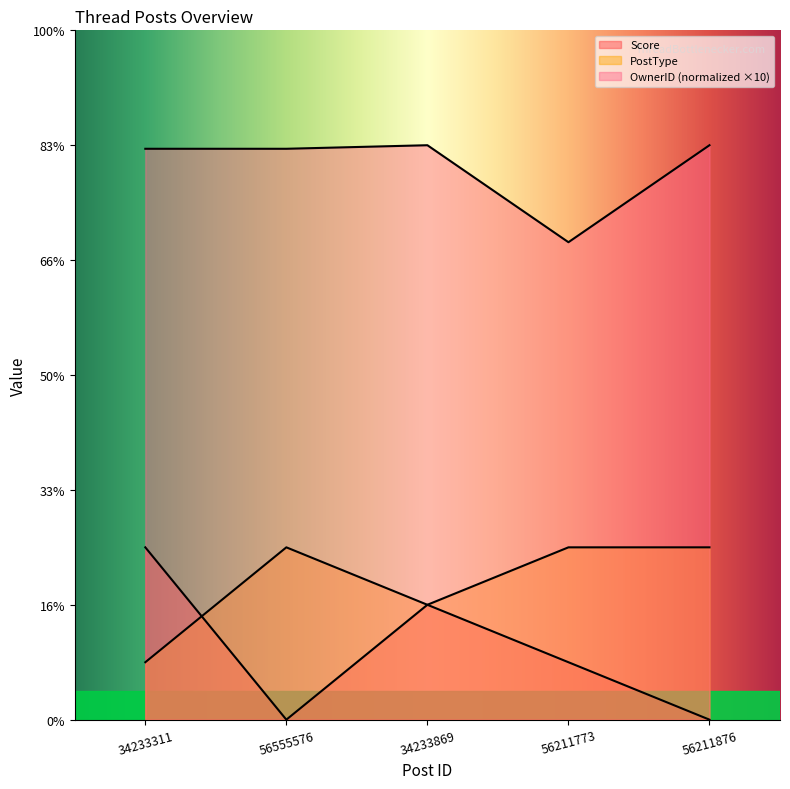

At which label is PostType closest to 2?

34233869